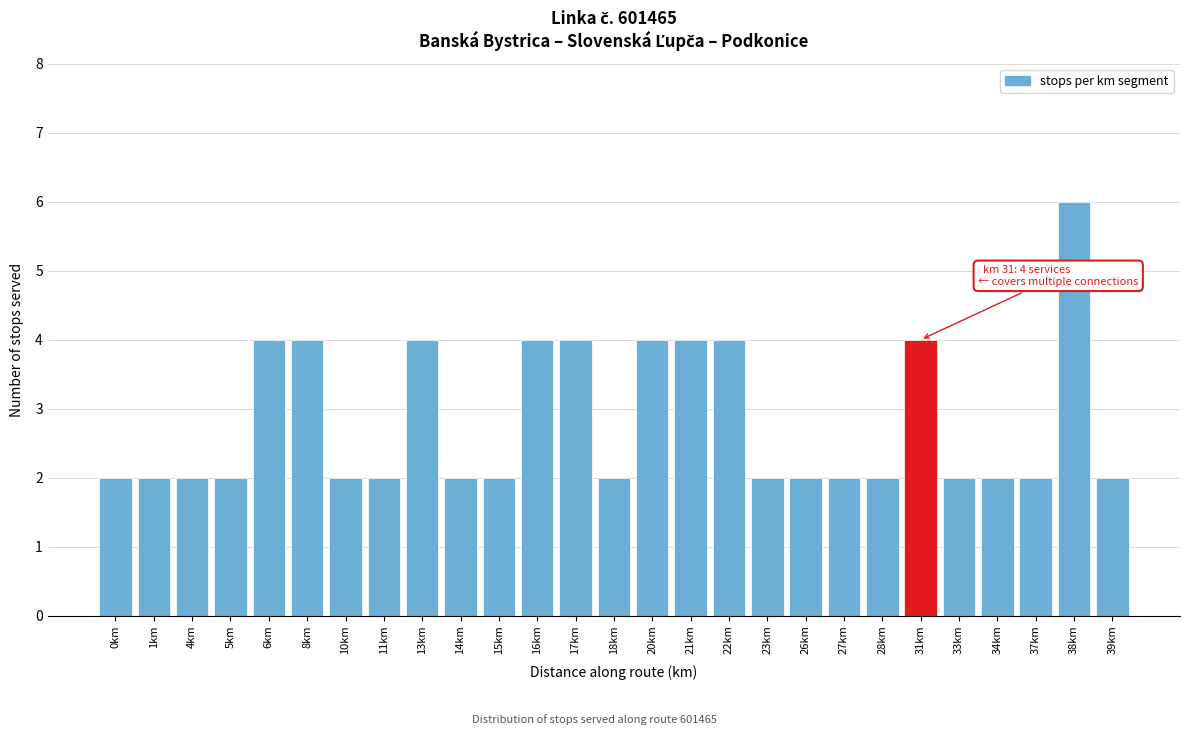

Reading left to right, transcribe all the data shown in this chart.

2	2	2	2	4	4	2	2	4	2	2	4	4	2	4	4	4	2	2	2	2	4	2	2	2	6	2